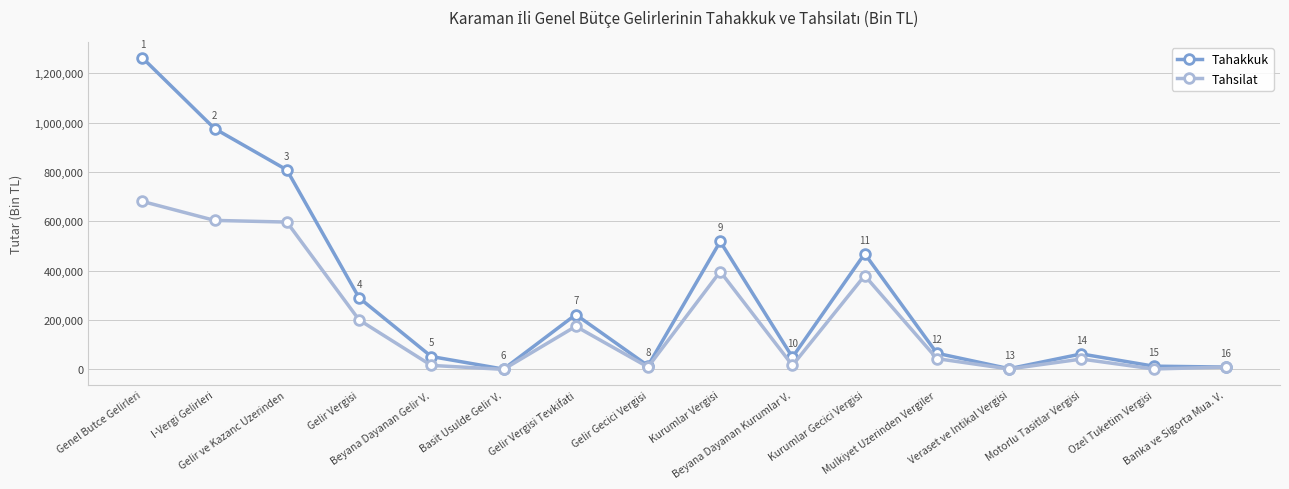

Which series has the largest total across all categories?

Tahakkuk